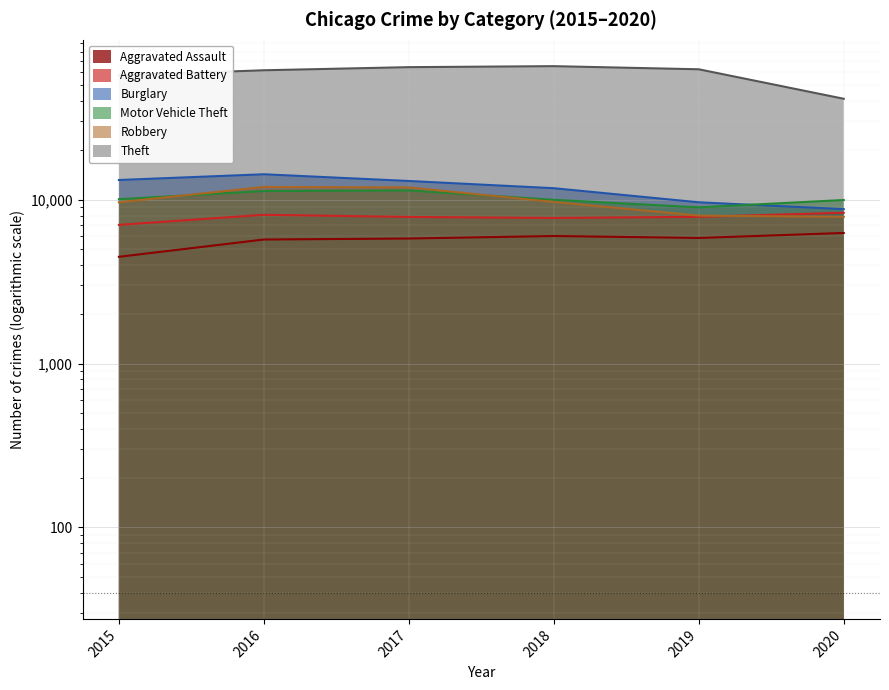

The Motor Vehicle Theft series shows 2517 at 2018. True or false?

False